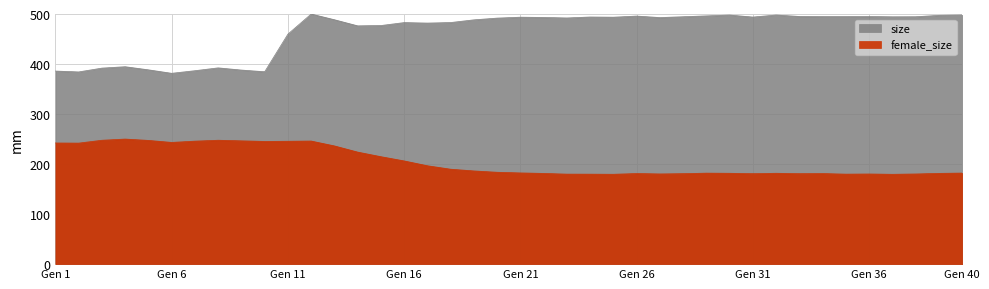

Rank the series by their average value, from highest to lowest.

size, female_size